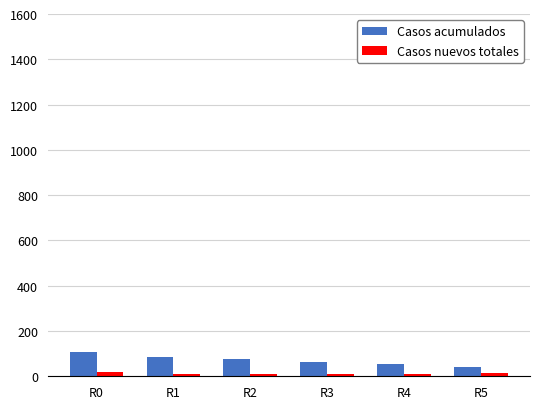

What is the highest value of the Casos acumulados series?

107